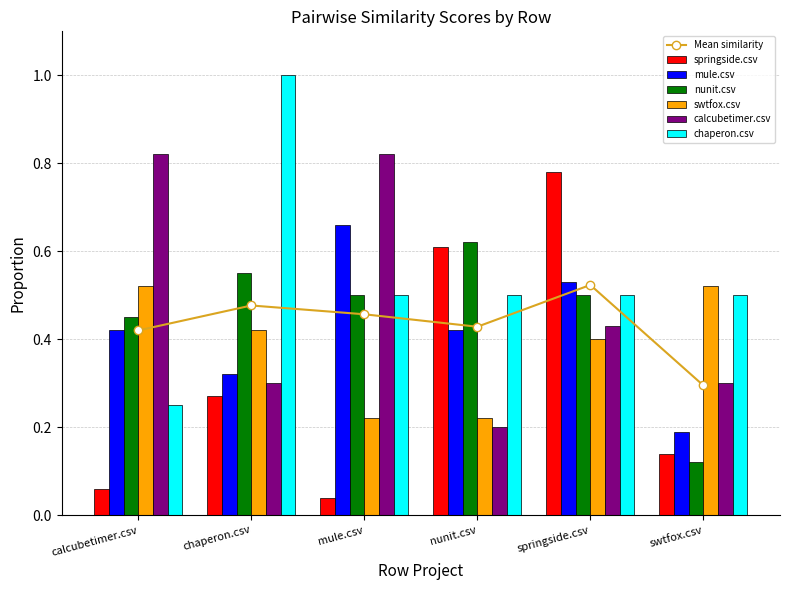

The value of nunit.csv at nunit.csv is 0.6. True or false?

True